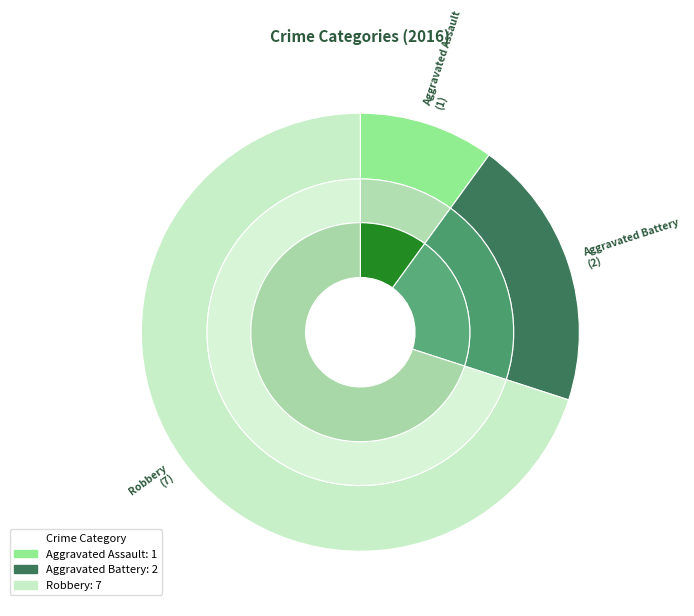

Which category has the biggest portion of the pie?

Robbery